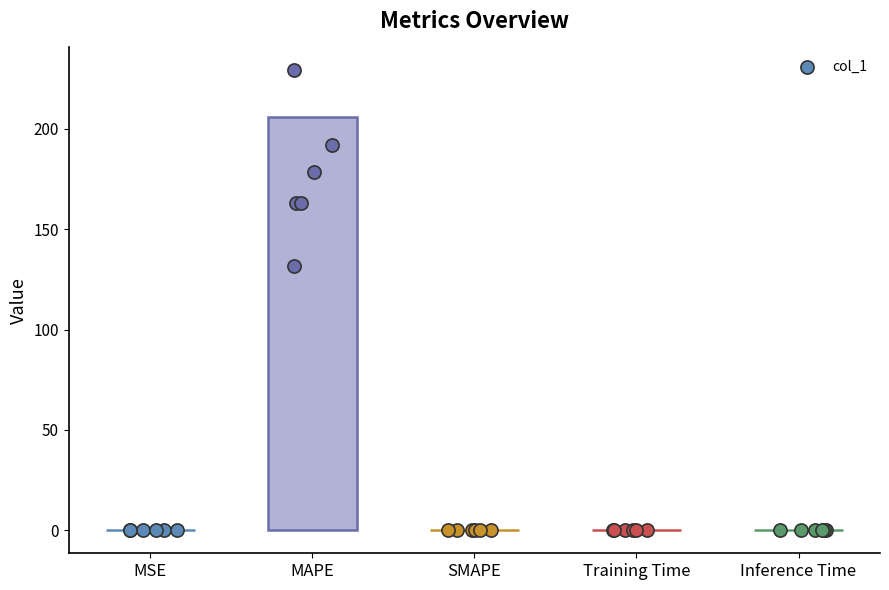

Between SMAPE and Inference Time, which is larger?

Inference Time